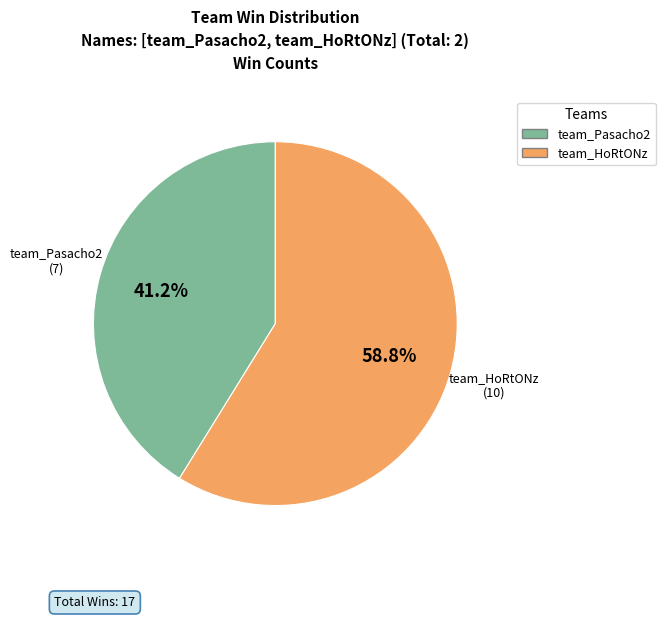

Count the number of slices in the pie.

2